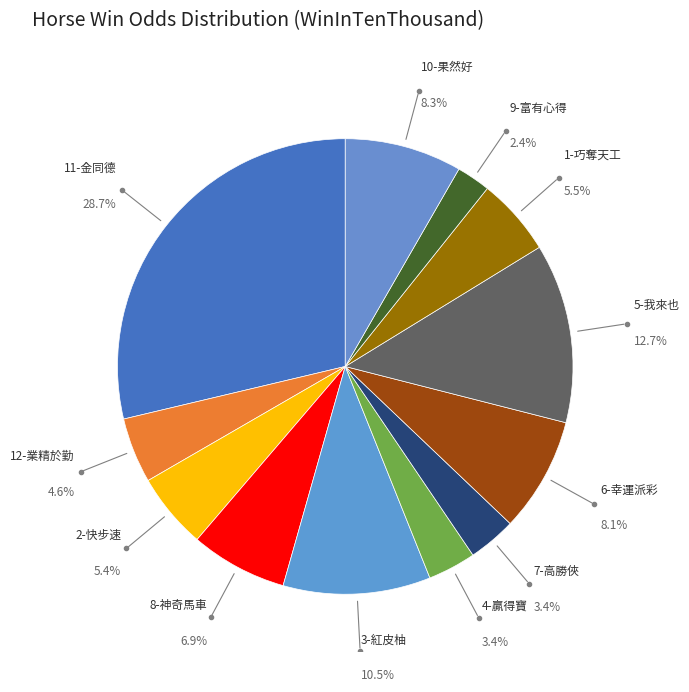

What is the smallest slice in the pie chart?

9-富有心得